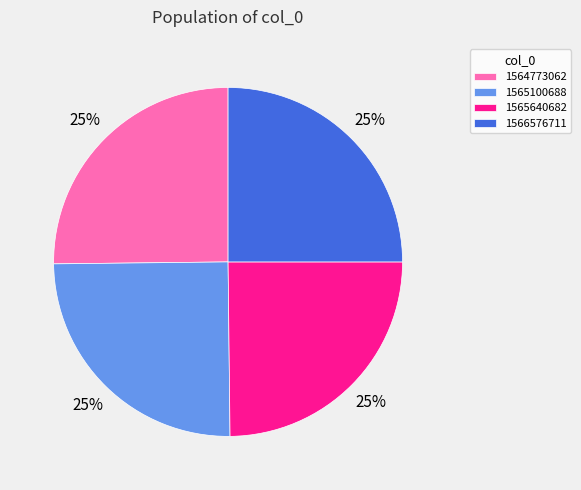

Is it true that 1564773062 is 25% of the pie?

True